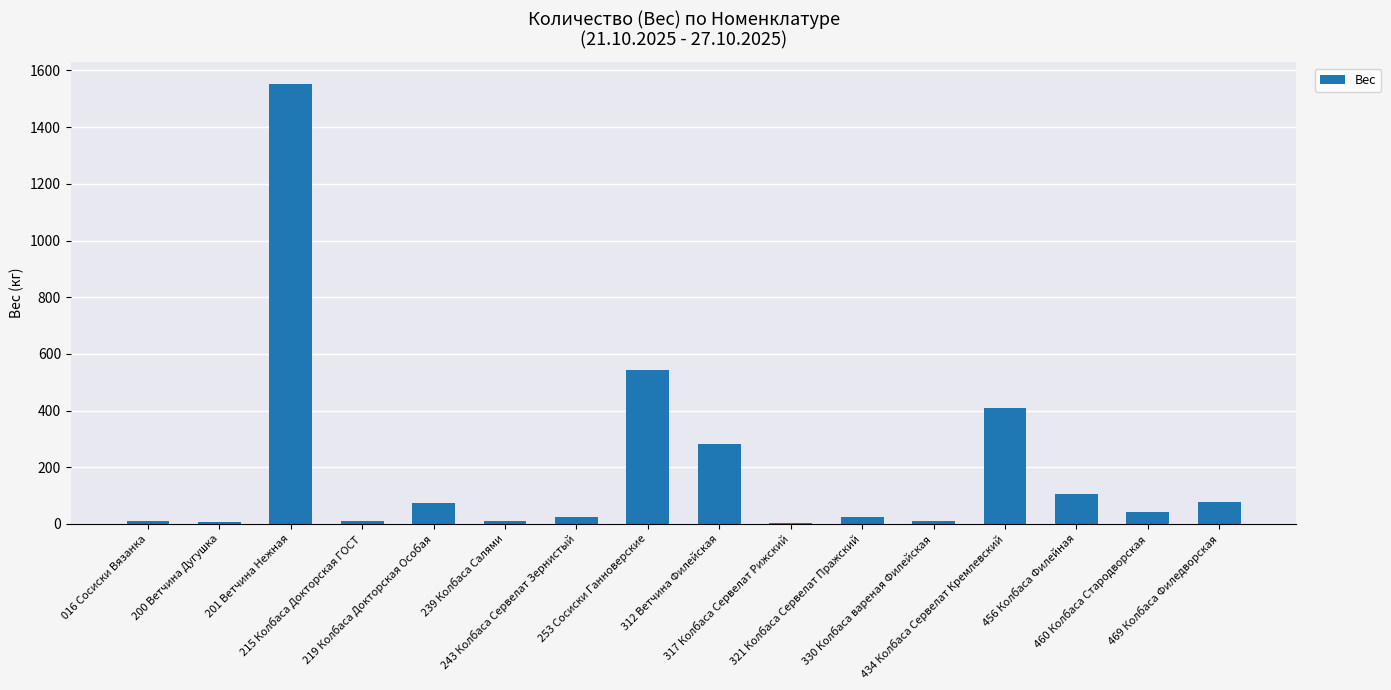

What is the ratio of the value at 312 Ветчина Филейская to the value at 330 Колбаса вареная Филейская?

26.4